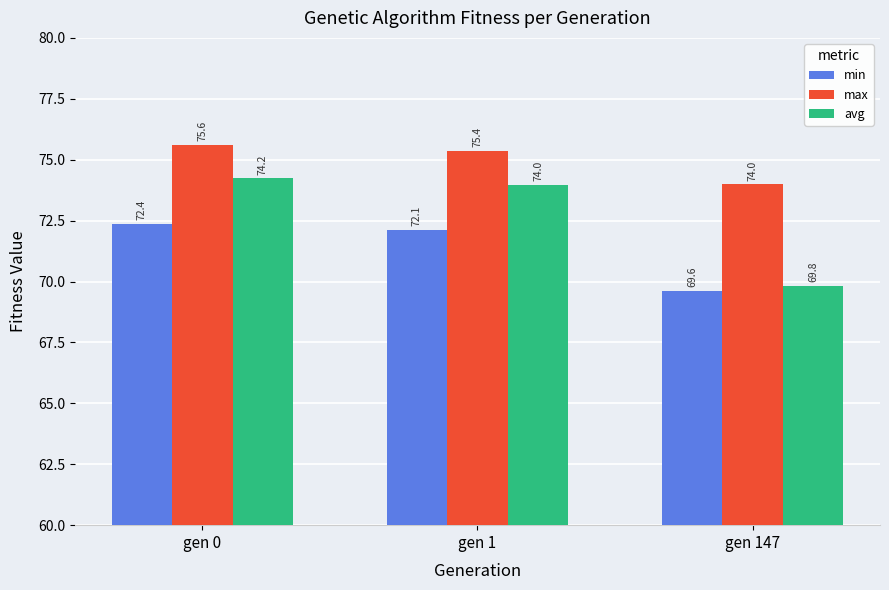

What is the average value of the min series?

71.4